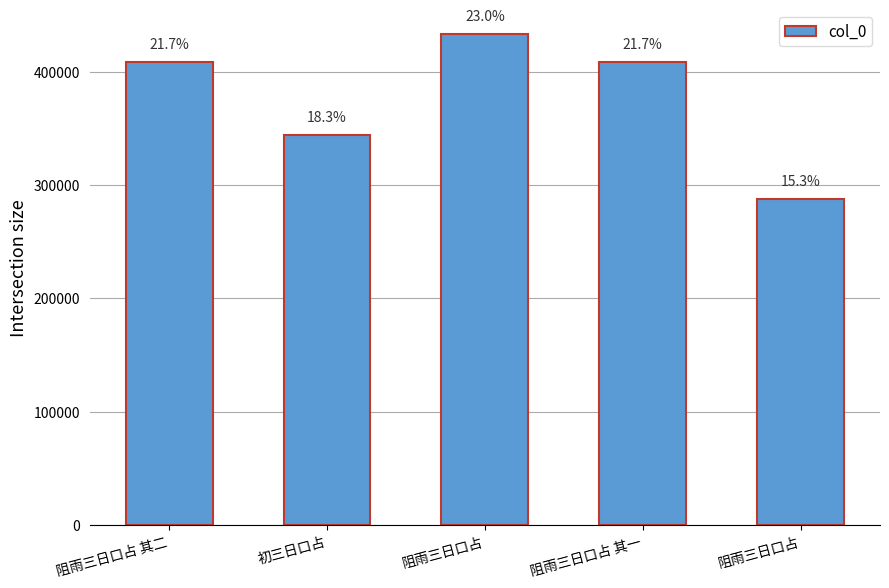

Which category has the lowest value across all series?

阻雨三日口占